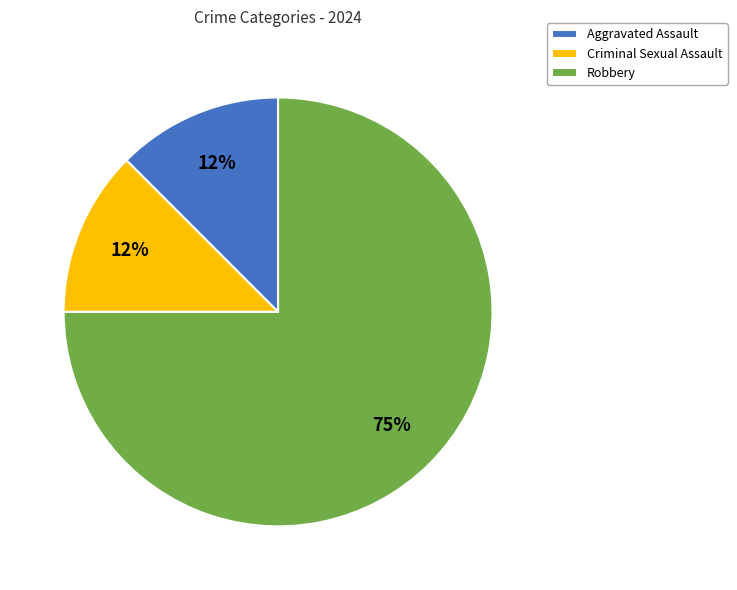

Do Robbery and Aggravated Assault together represent more than half of the pie?

Yes